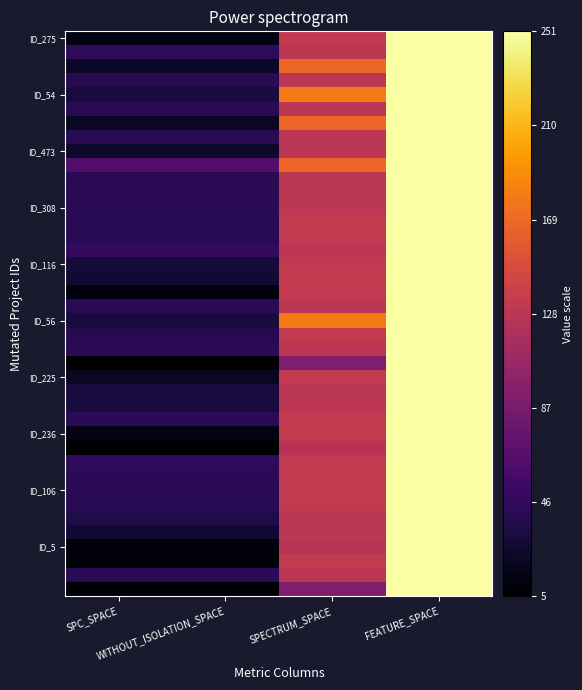

At how many categories does at least one series exceed 83?

2